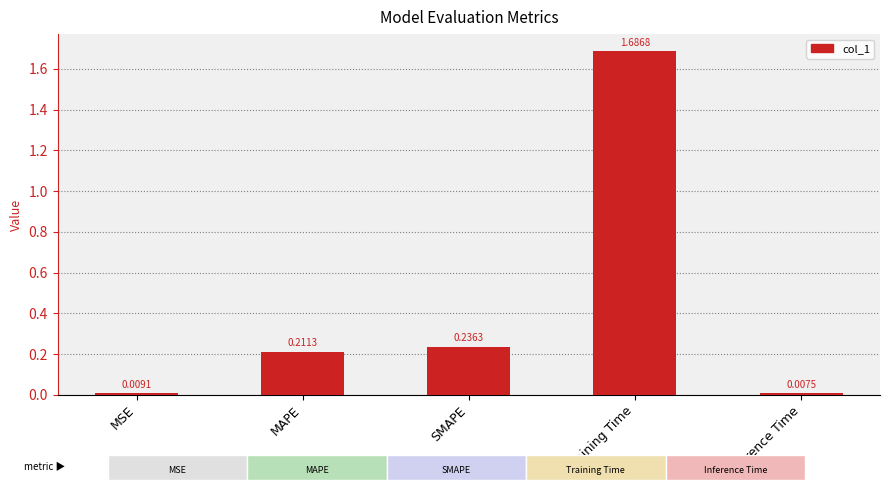

Rank the categories by value from lowest to highest.

Inference Time, MSE, MAPE, SMAPE, Training Time